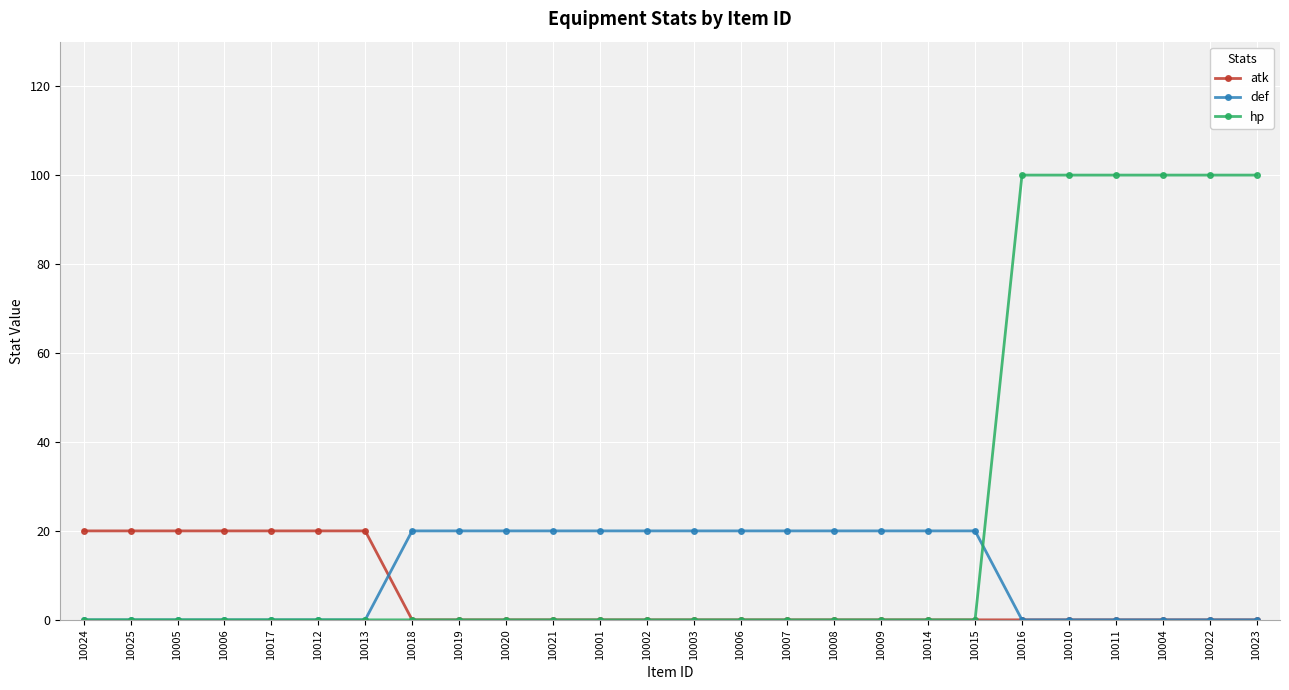

What are all the series names shown in the legend?

atk, def, hp